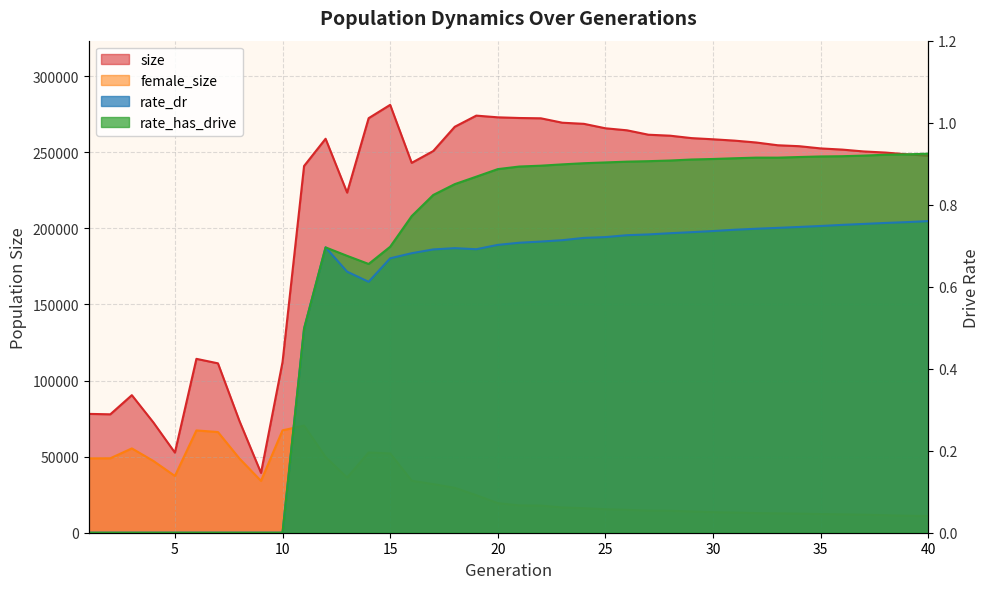

At which category is the sum across all series the highest?

15